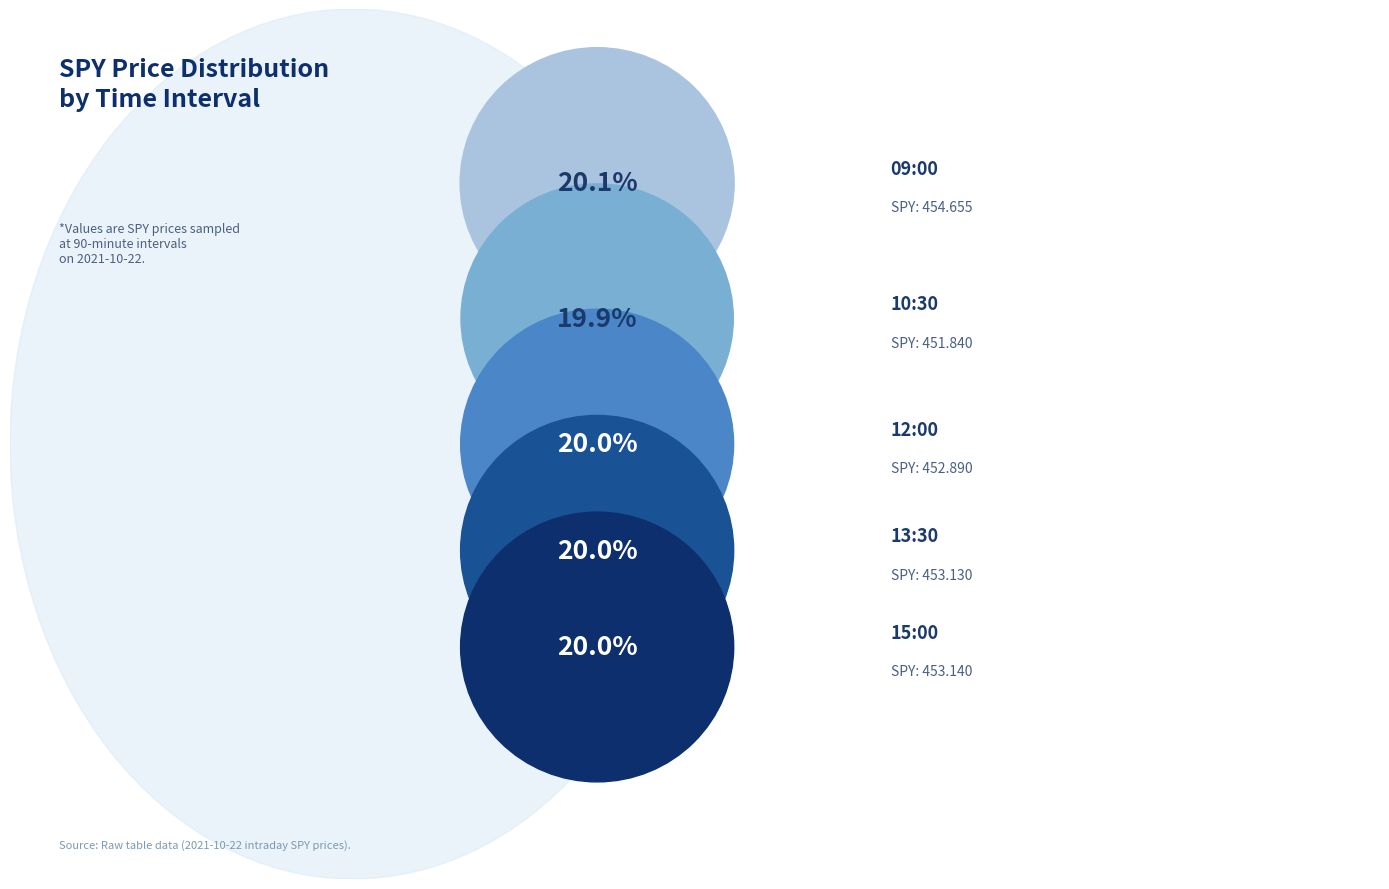

Combined, do 13:30 and 15:00 account for over 50%?

No